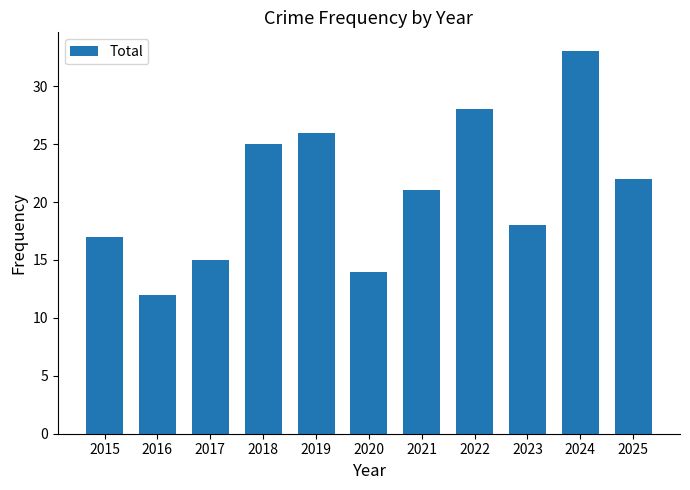

List the labels in order of value, smallest first.

2016, 2020, 2017, 2015, 2023, 2021, 2025, 2018, 2019, 2022, 2024